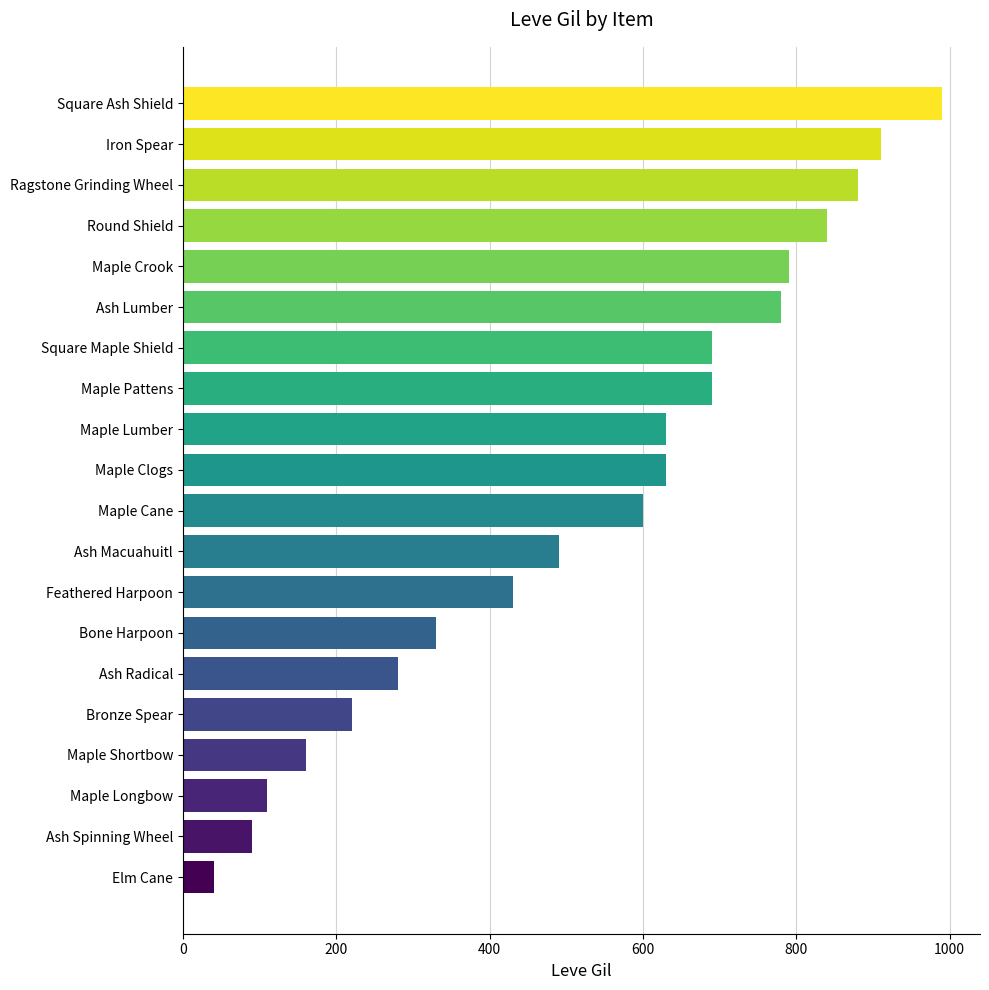

What is the difference between the values at Ash Macuahuitl and Maple Crook?

300